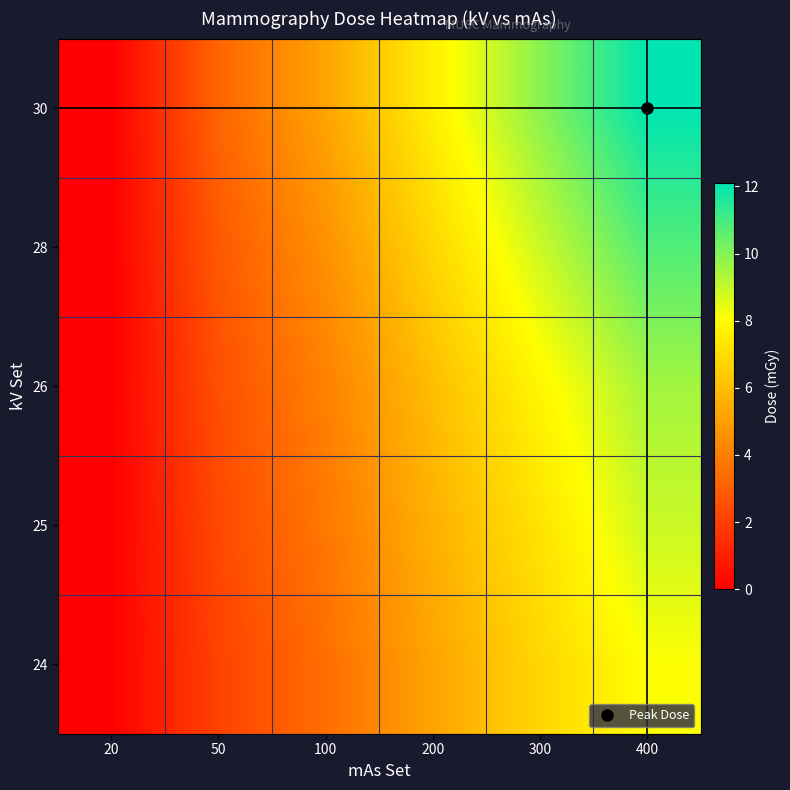

Which series has the largest range (max minus min)?

30